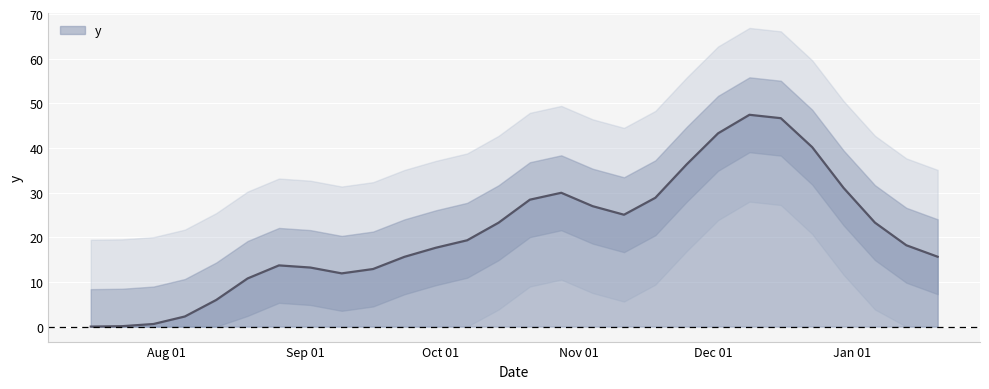

What is the highest value of the y series?

47.4